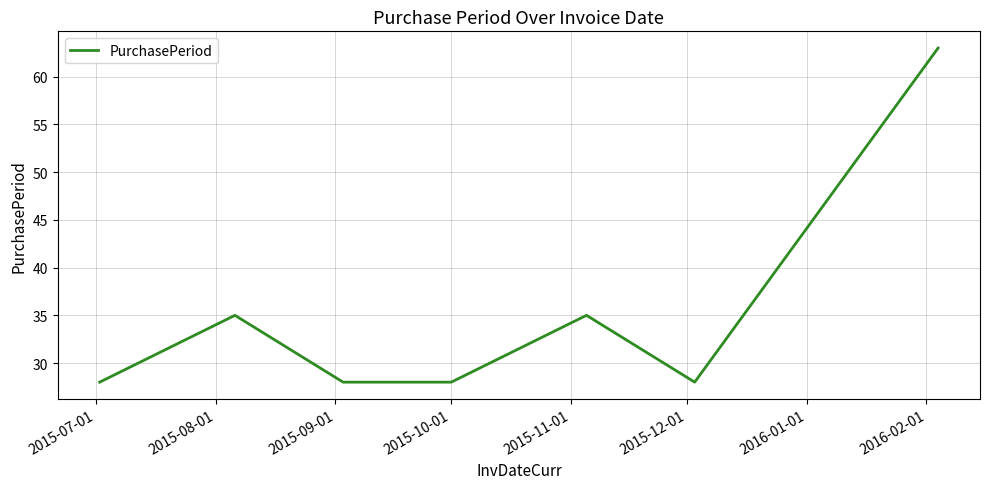

What is the minimum value shown in the chart?

28